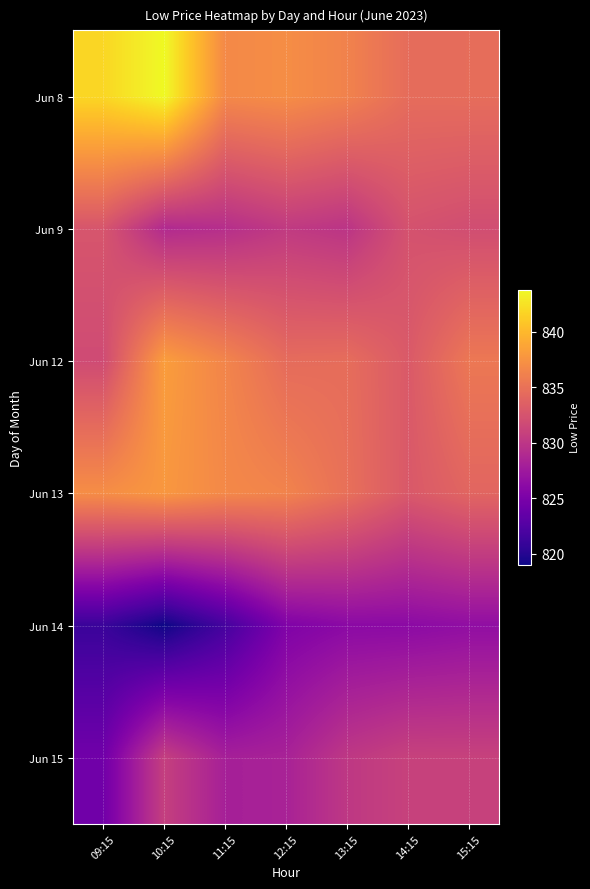

What is the total value across all series at 09:15?

4988.9